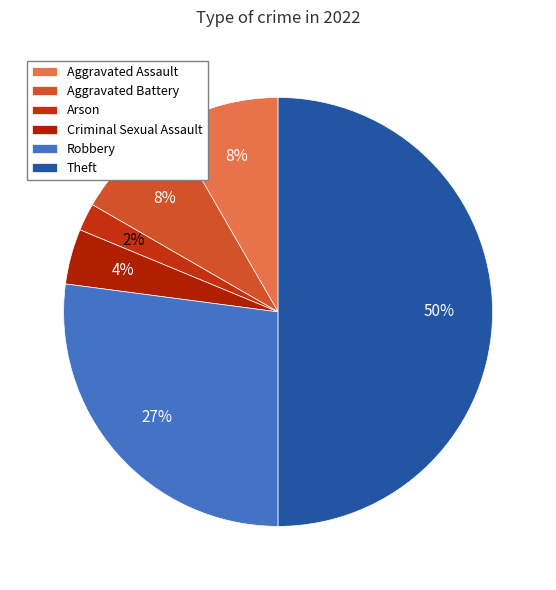

What is the largest slice in the pie chart?

Theft